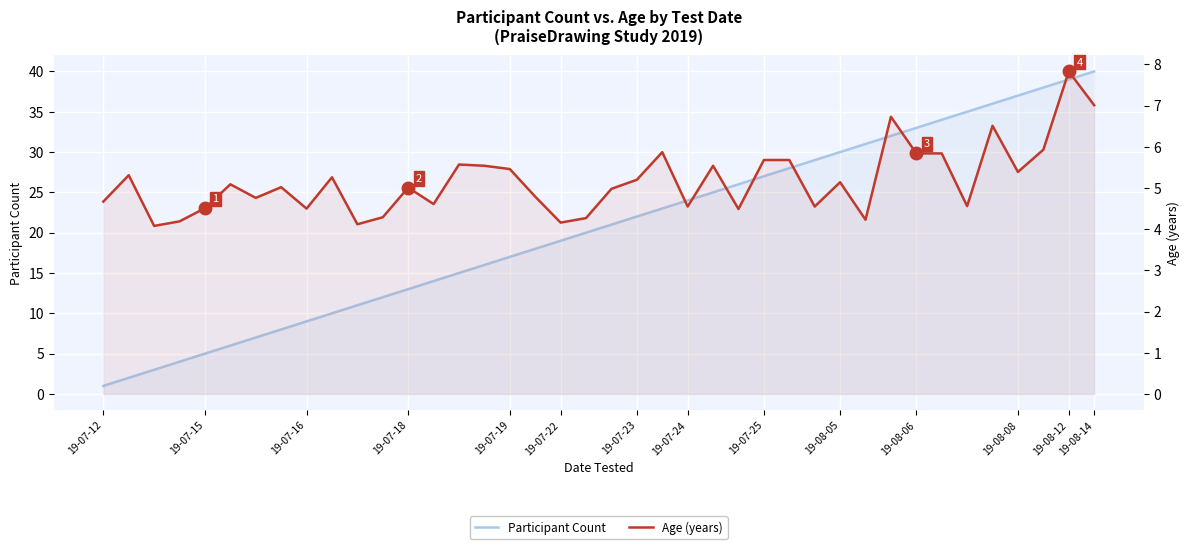

The Participant Count series shows 7.4 at 21. True or false?

False